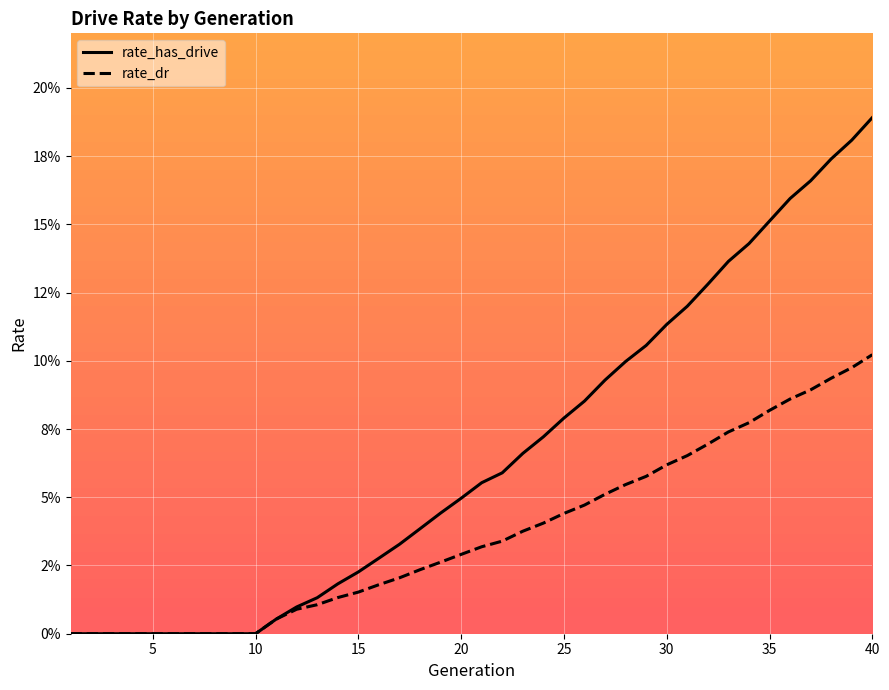

The rate_dr series shows 0.0 at 33. True or false?

False